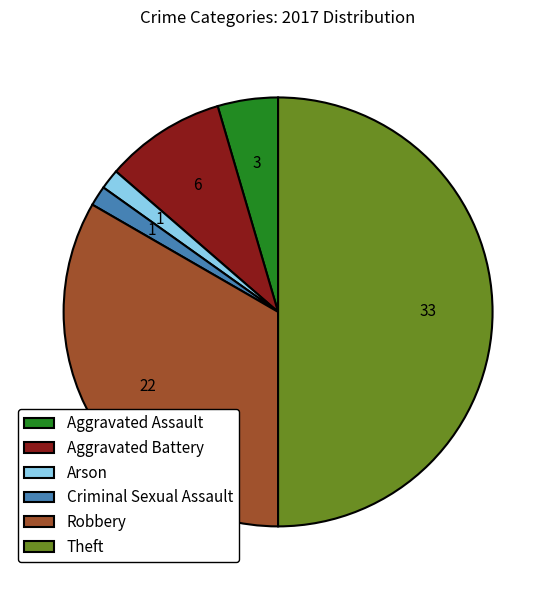

What is the ratio of the value at Aggravated Battery to the value at Robbery?

0.3